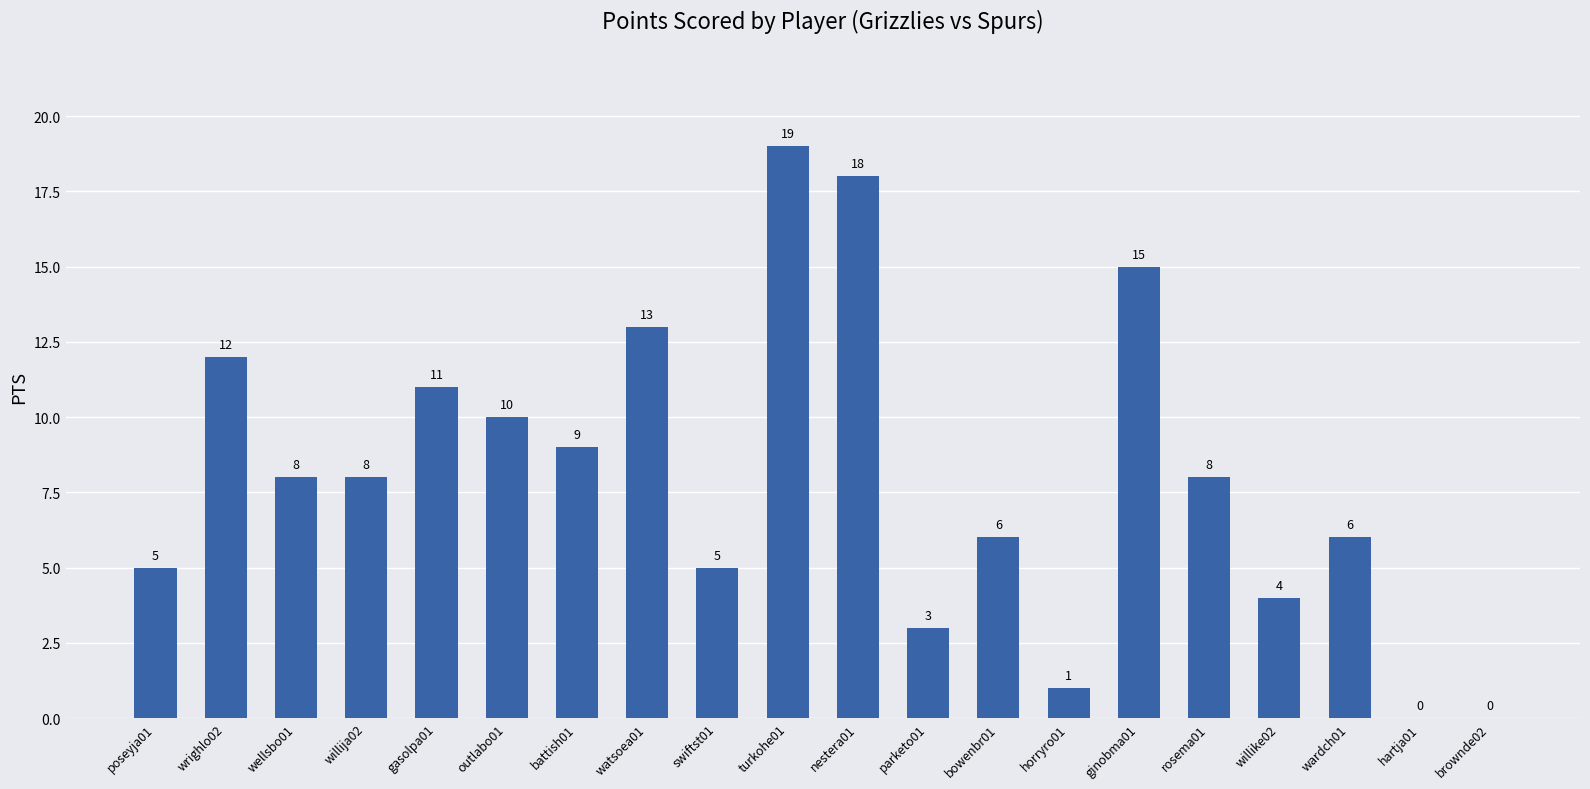

Reading left to right, what are all the values shown in this chart?

5	12	8	8	11	10	9	13	5	19	18	3	6	1	15	8	4	6	0	0